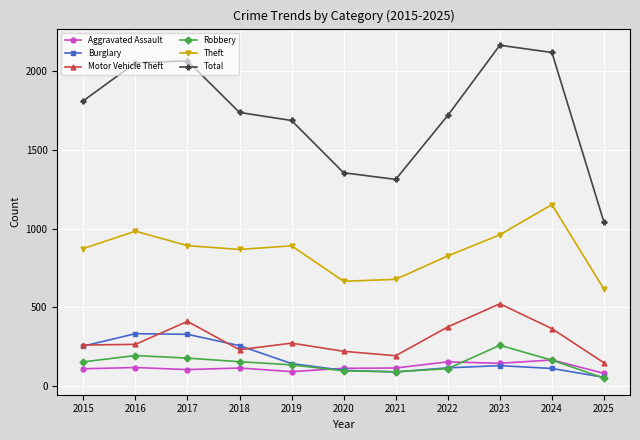

True or false: Robbery and Motor Vehicle Theft intersect in this chart.

False